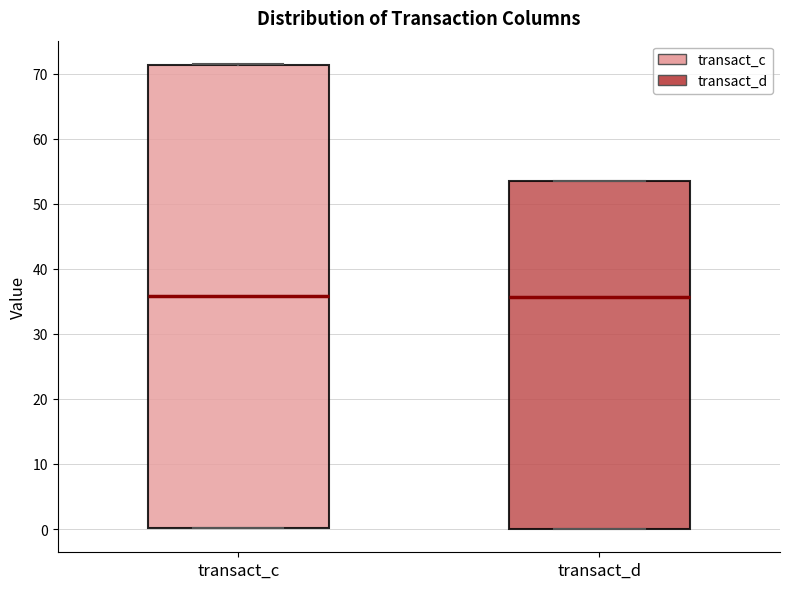

Which box is the tallest, from its lower edge to its upper edge?

transact_c